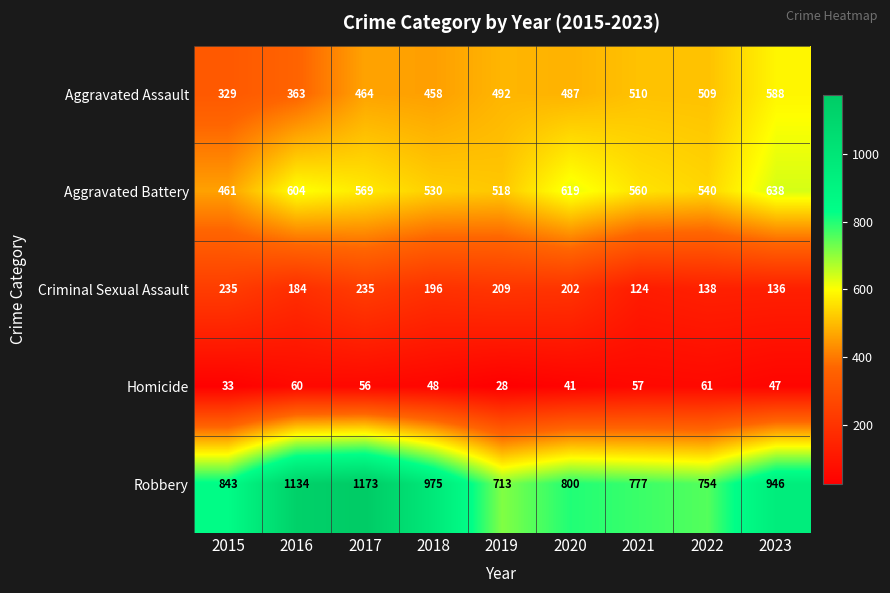

Rank the categories by Aggravated Assault value from lowest to highest.

2015, 2016, 2018, 2017, 2020, 2019, 2022, 2021, 2023